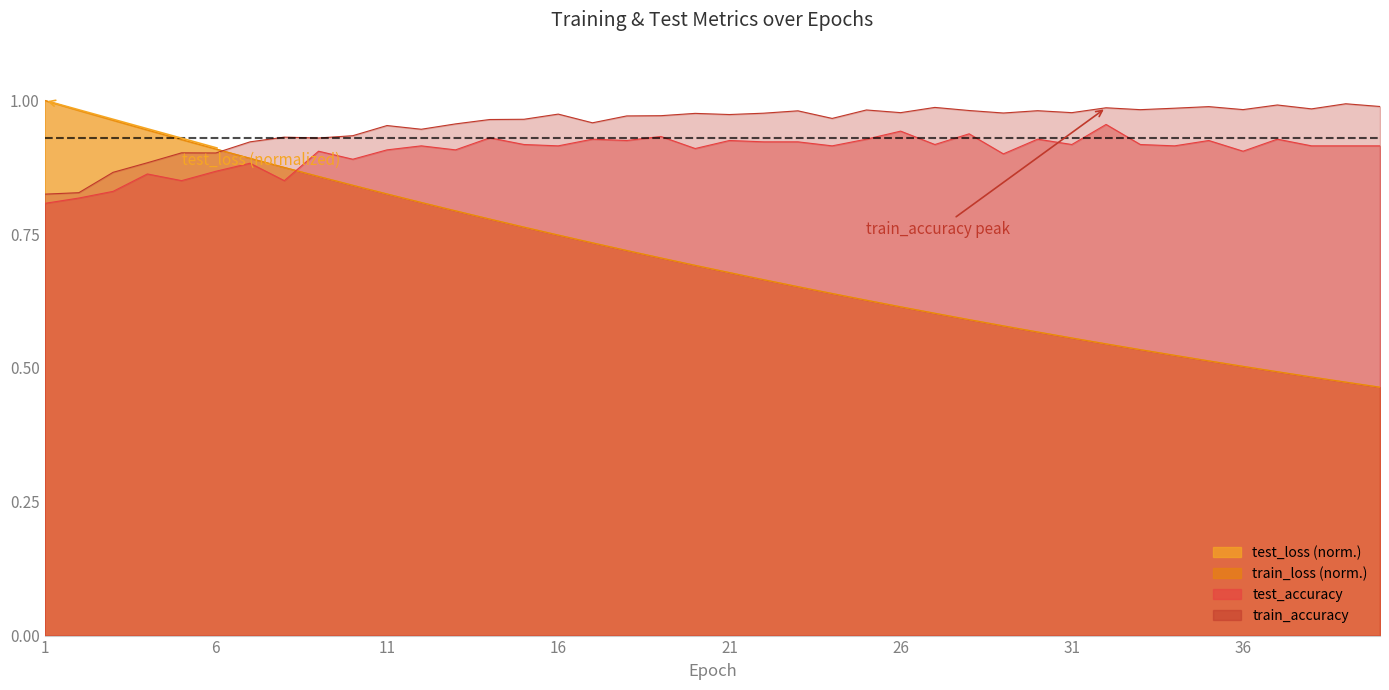

True or false: train_accuracy and test_accuracy intersect in this chart.

False